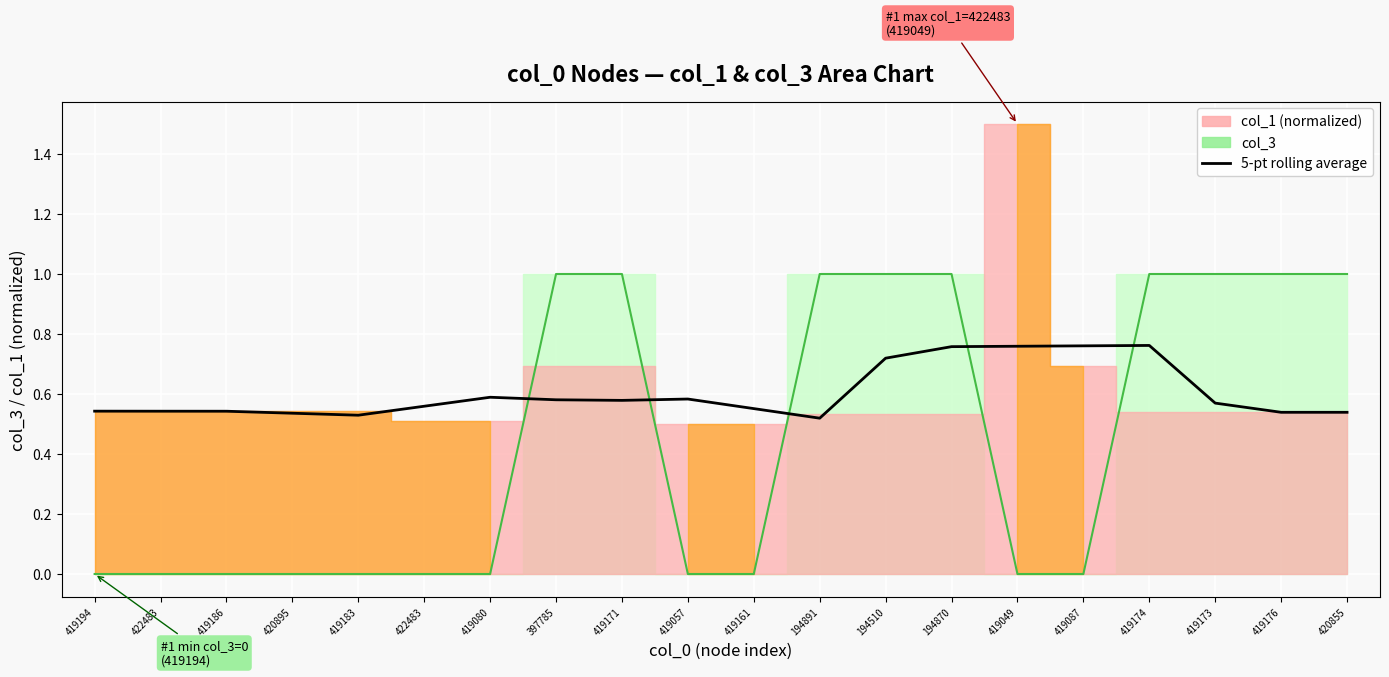

How many points are higher than both their immediate neighbors (excluding endpoints)?

3